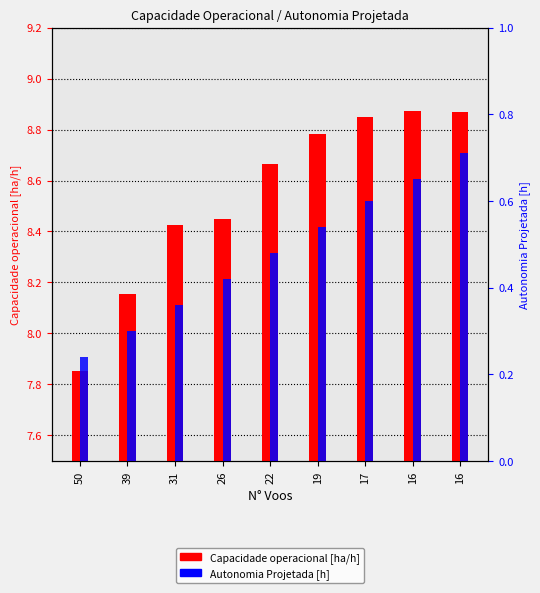

Does the chart contain any negative values?

No